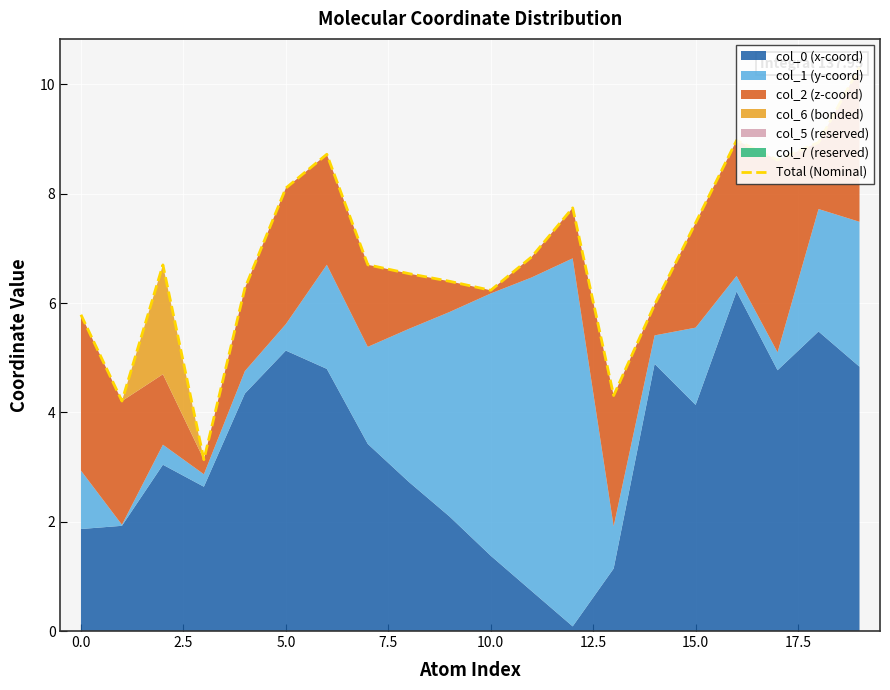

Reading right to left, extract all data points from this chart.

10.3	8.9	8.6	9.0	7.5	6.0	4.3	7.7	6.8	6.2	6.4	6.5	6.7	8.7	8.1	6.3	3.1	6.7	4.2	5.8